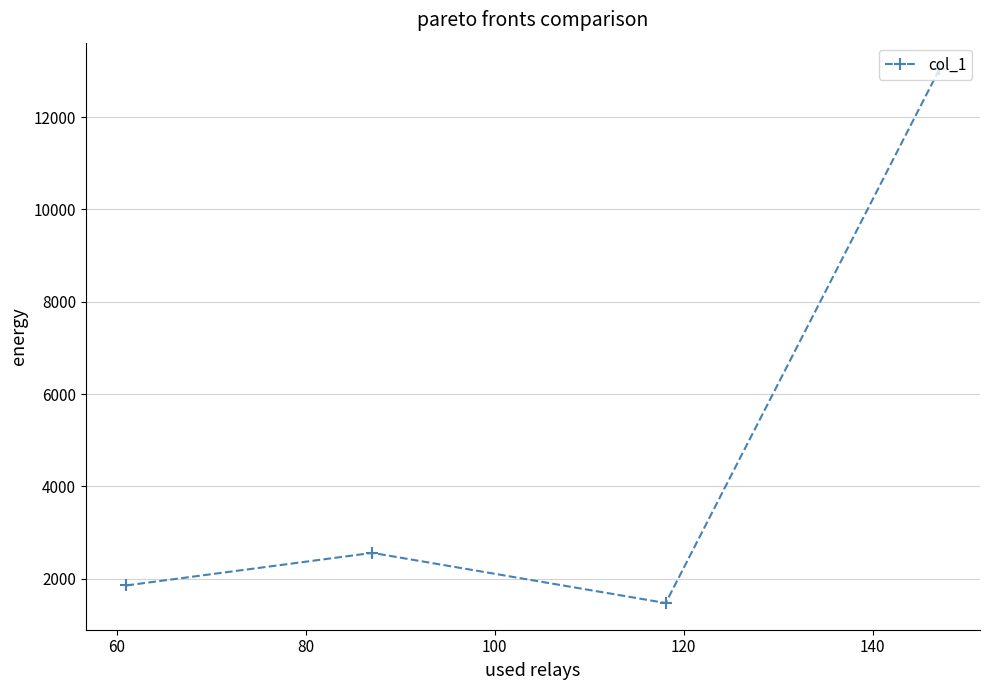

True or false: there are more than 1 points higher than both neighbors.

False